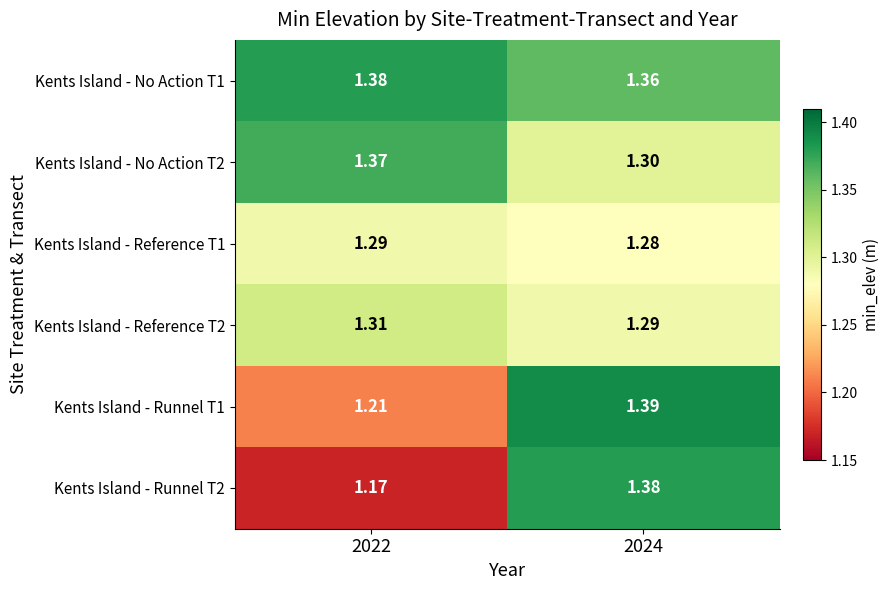

Is the value of Kents Island - Runnel T2 at 2024 greater than the value of Kents Island - No Action T1 at 2024?

Yes